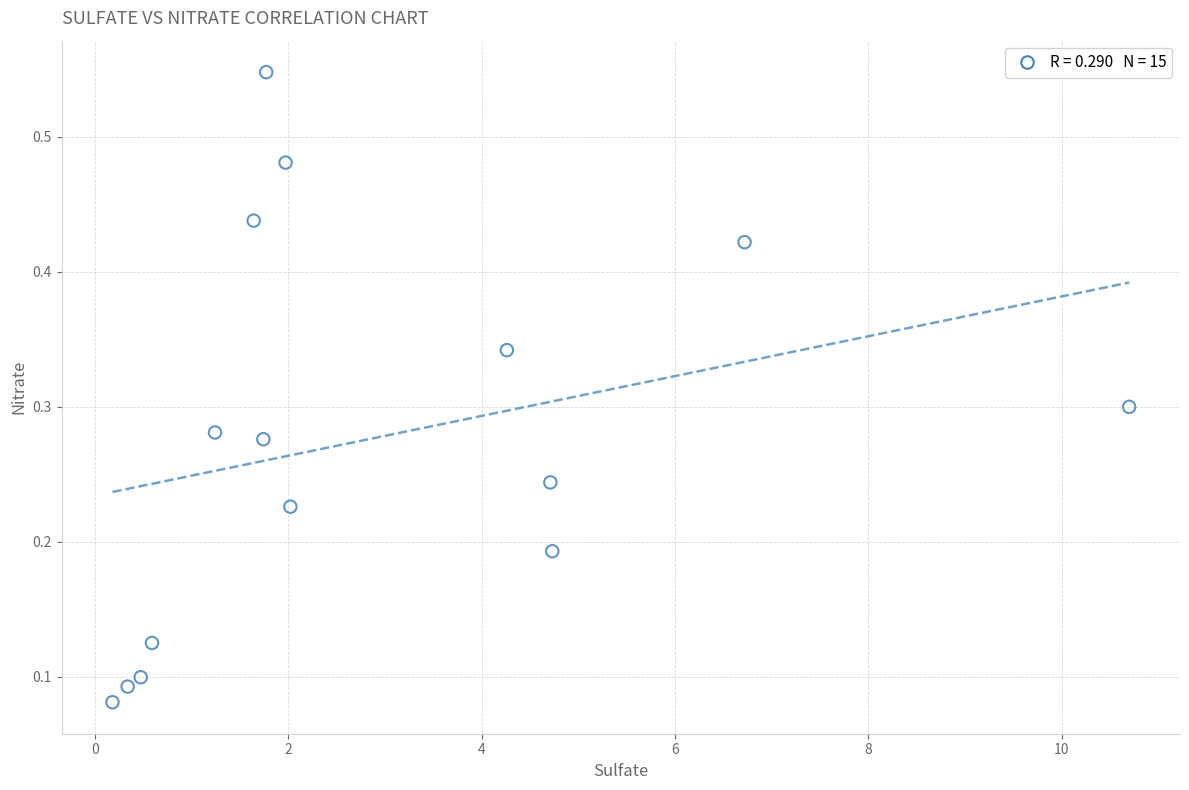

What is the range of X values (max minus min)?

10.5